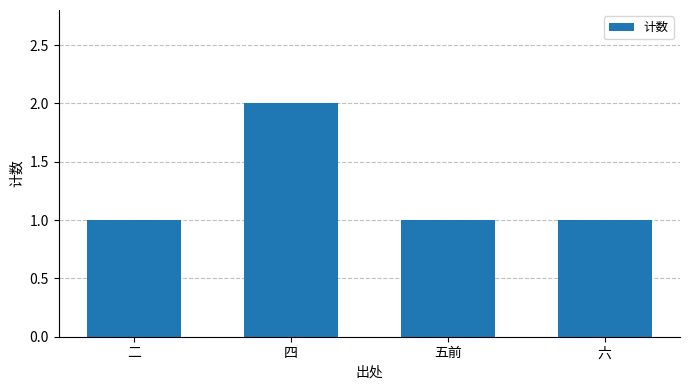

What is the sum of all values?

5